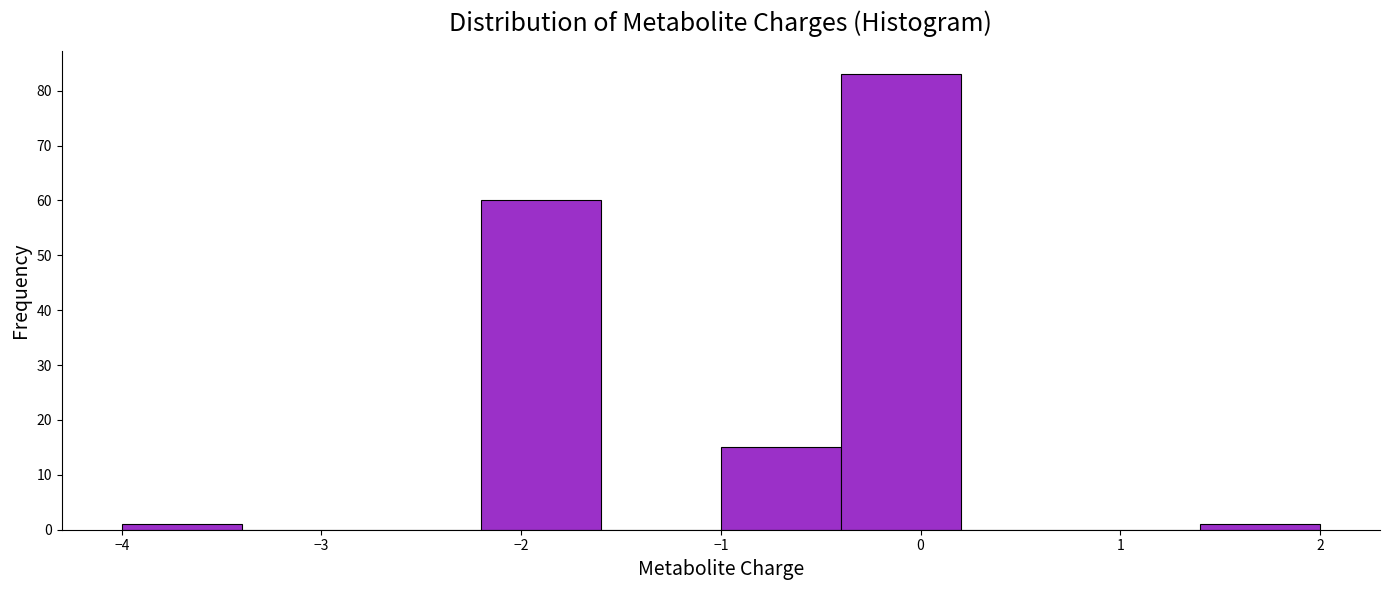

Reading left to right, list every bar in this chart as the range it spans on the x-axis followed by its height. The values are not printed on the chart, so give them approximately, as read against the axis.

-4.0 to -3.4: 1
-3.4 to -2.8: 0
-2.8 to -2.2: 0
-2.2 to -1.6: 60
-1.6 to -1.0: 0
-1.0 to -0.4: 15
-0.4 to 0.2: 83
0.2 to 0.8: 0
0.8 to 1.4: 0
1.4 to 2.0: 1